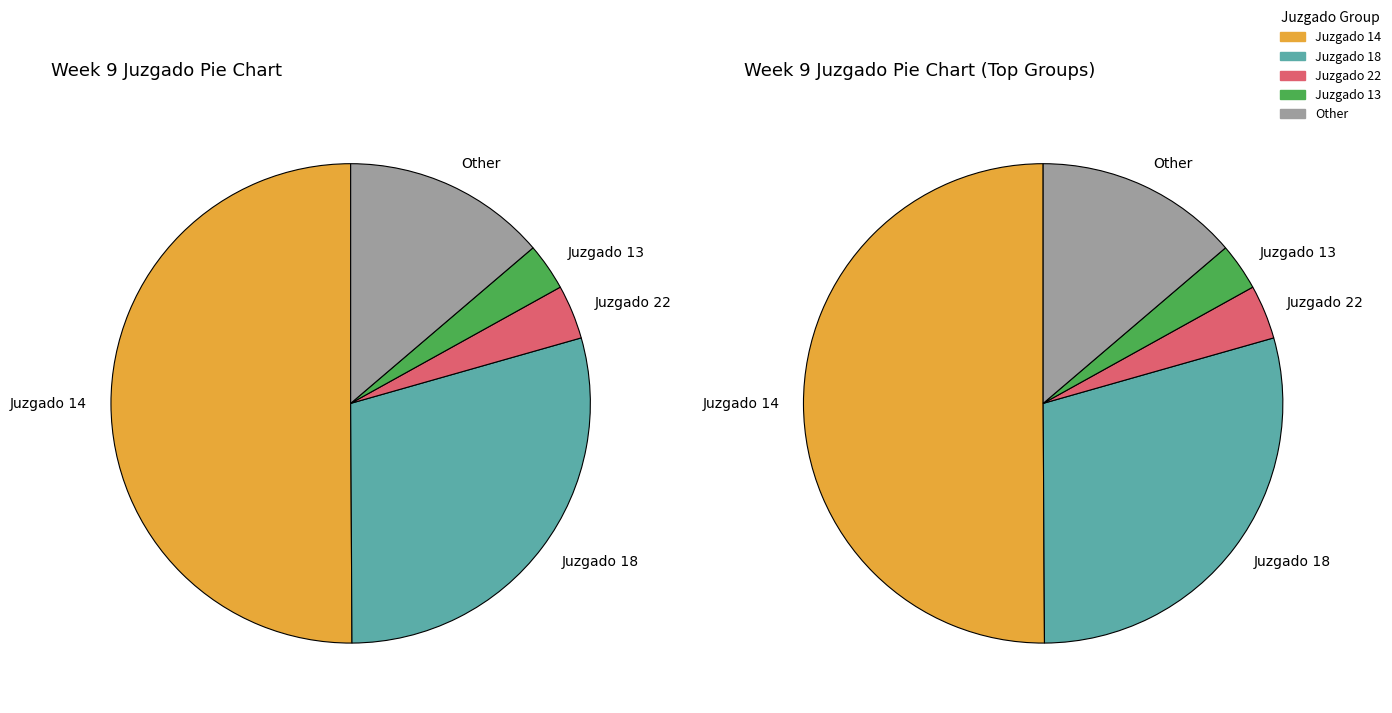

True or false: Juzgado 16 accounts for 2% of the total.

True